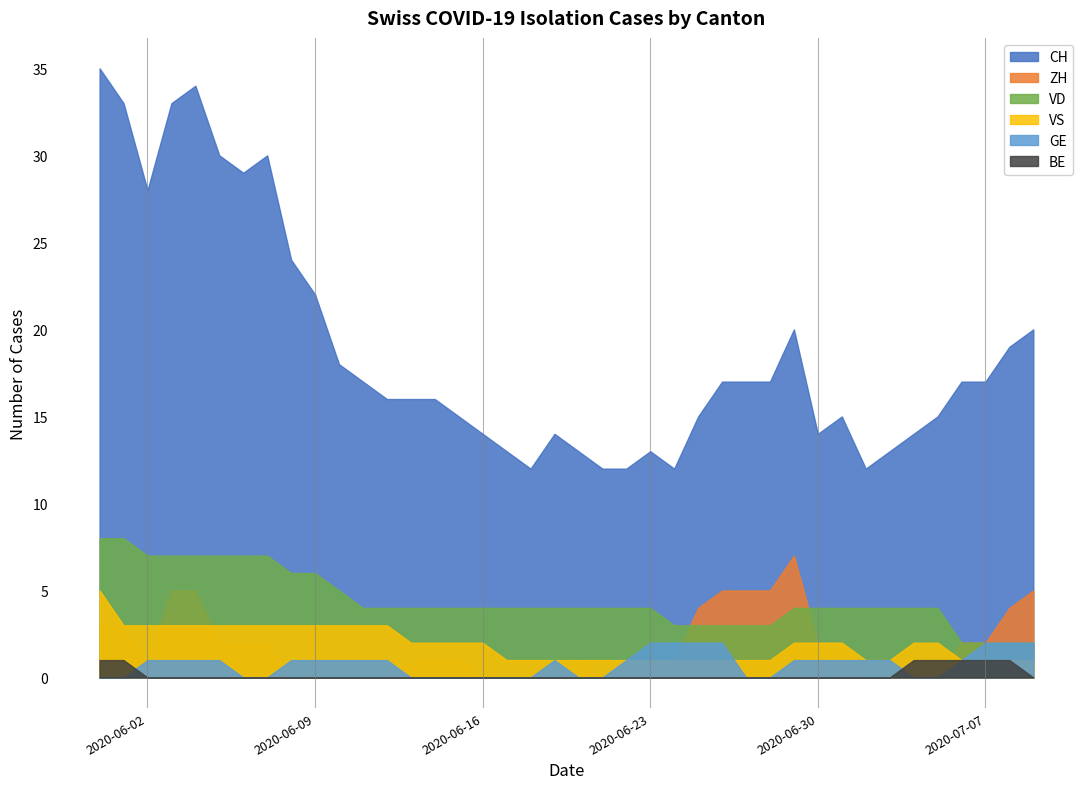

True or false: VS and BE cross at least once.

False